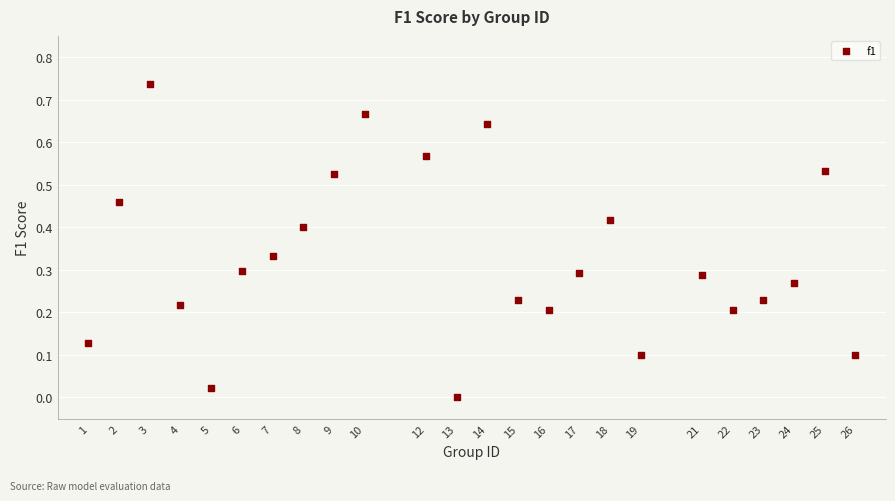

What is the range of X values (max minus min)?

25.0